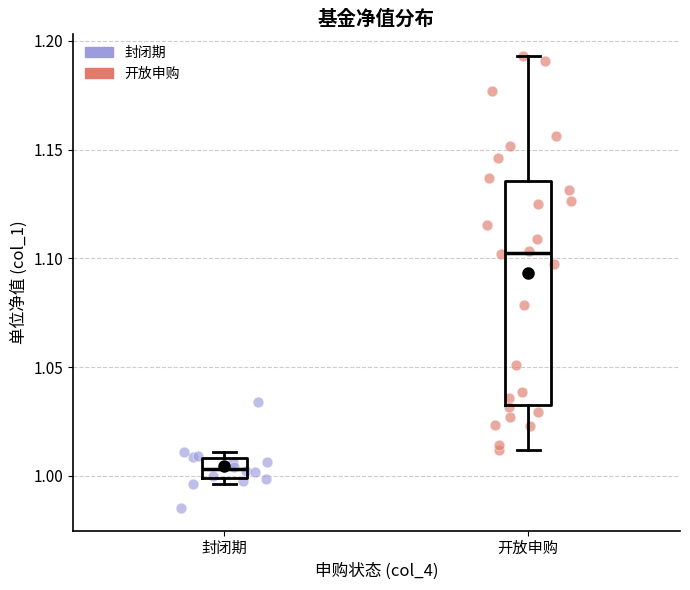

Reading left to right, transcribe this box plot: for each box, give where its median line is, the range the box spans, and where its two whiskers end, as read against the y-axis. The values are not printed on the chart, so give them approximately, as read against the axis.

封闭期: median 1.005, box 1.000 to 1.010, whiskers 0.995 to 1.010 (just above the box's upper edge)
开放申购: median 1.105, box 1.035 to 1.135, whiskers 1.010 to 1.195